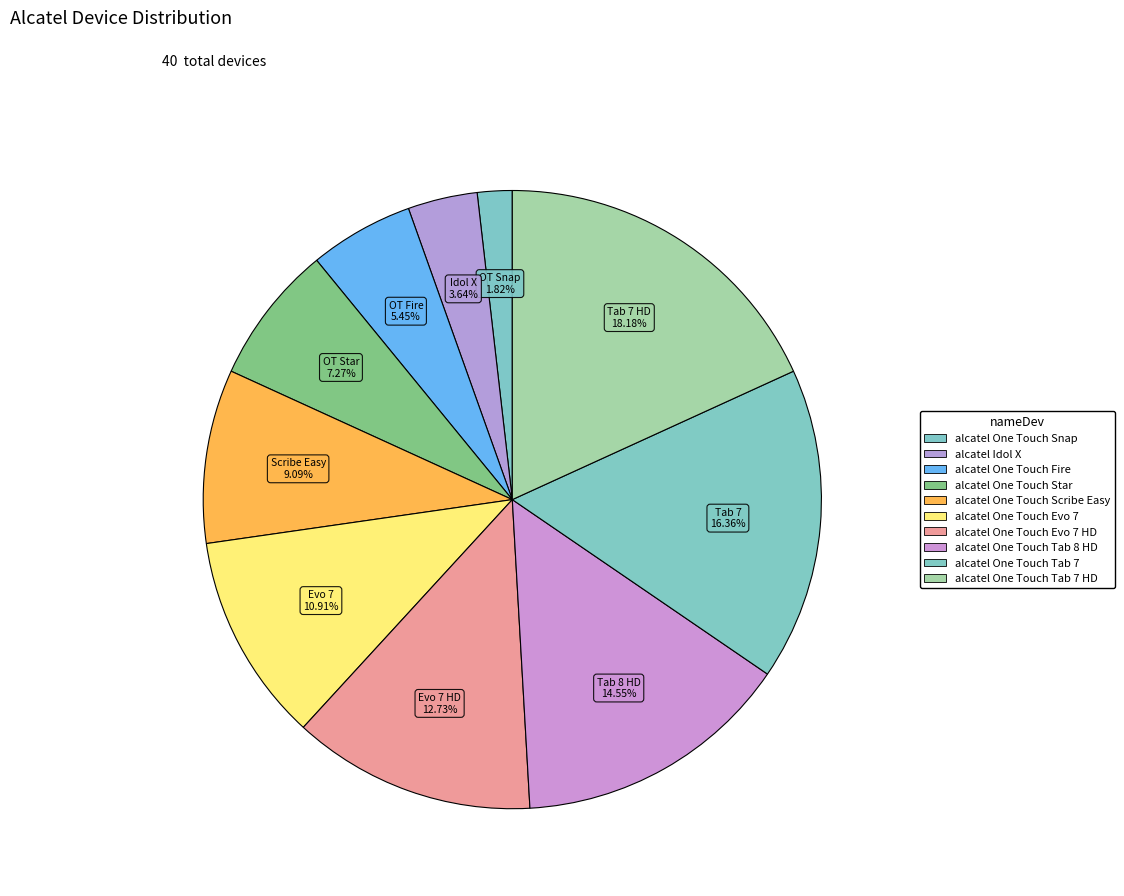

How many slices are in this pie chart?

10